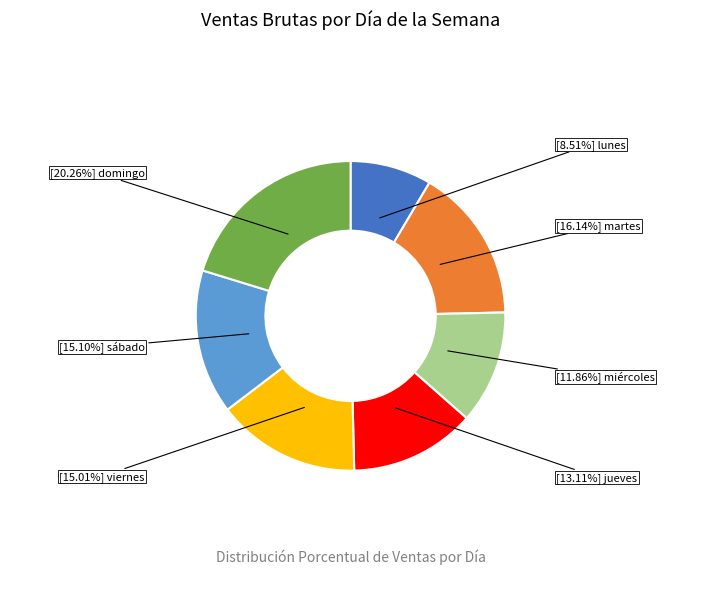

Is there a majority slice in this chart?

No